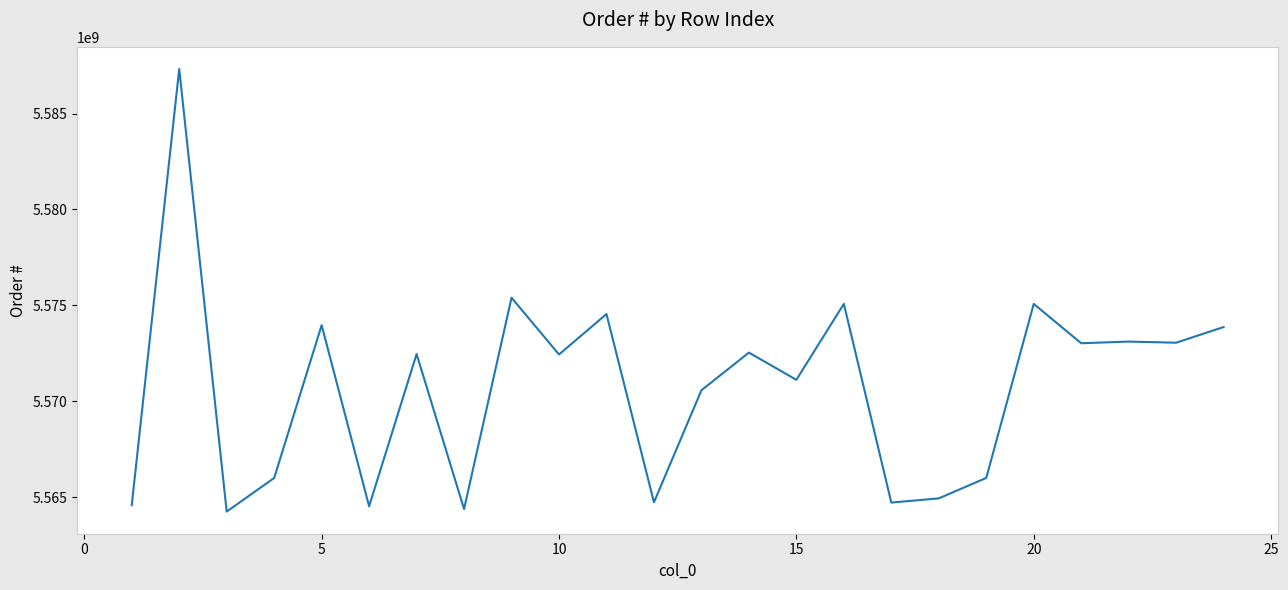

What is the minimum value shown in the chart?

5564248629